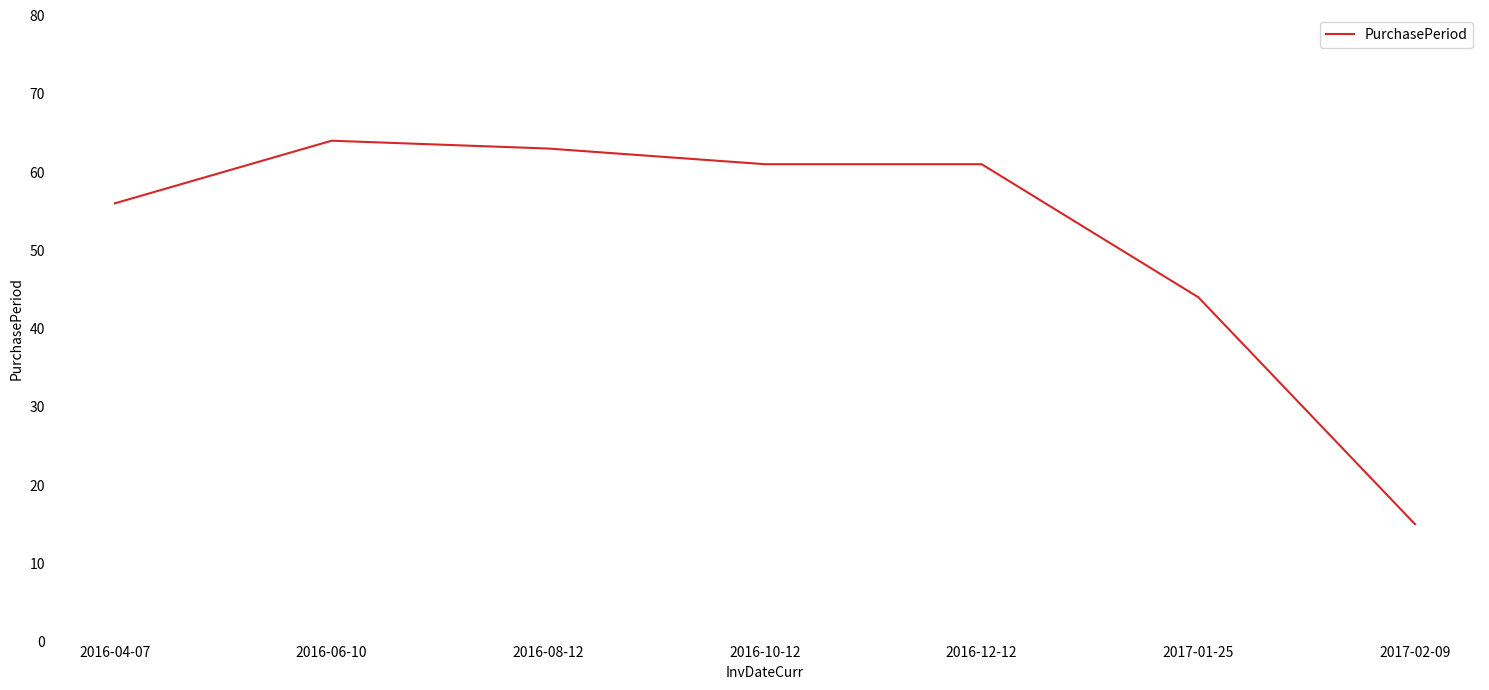

What is the difference between the second highest and minimum values?

48